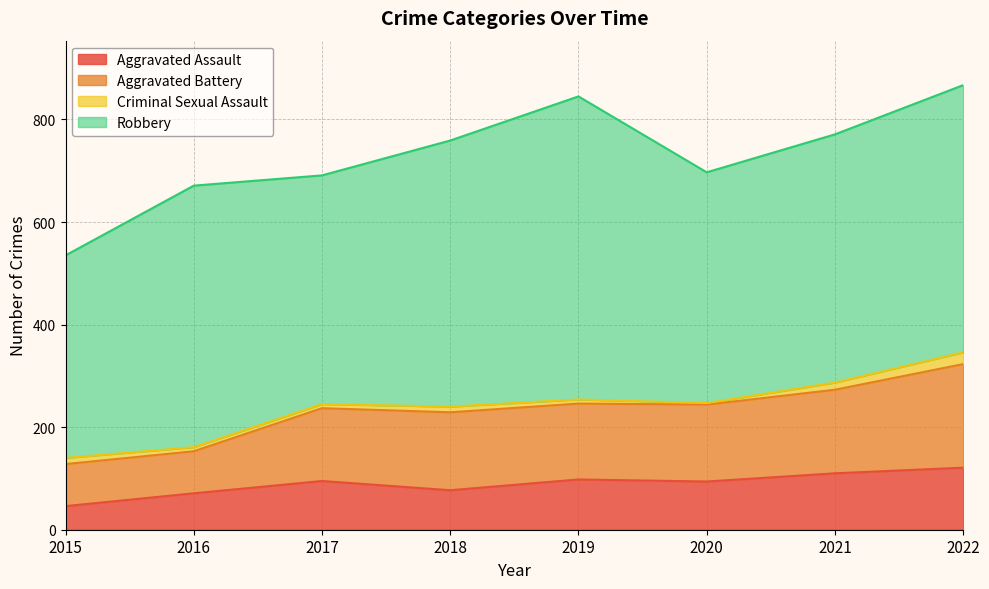

Which has a higher value, 2019 or 2022?

2022